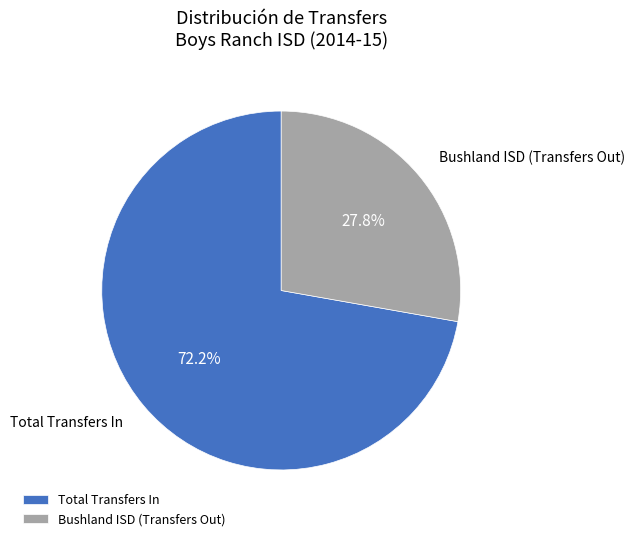

Which category accounts for the majority?

Total Transfers In